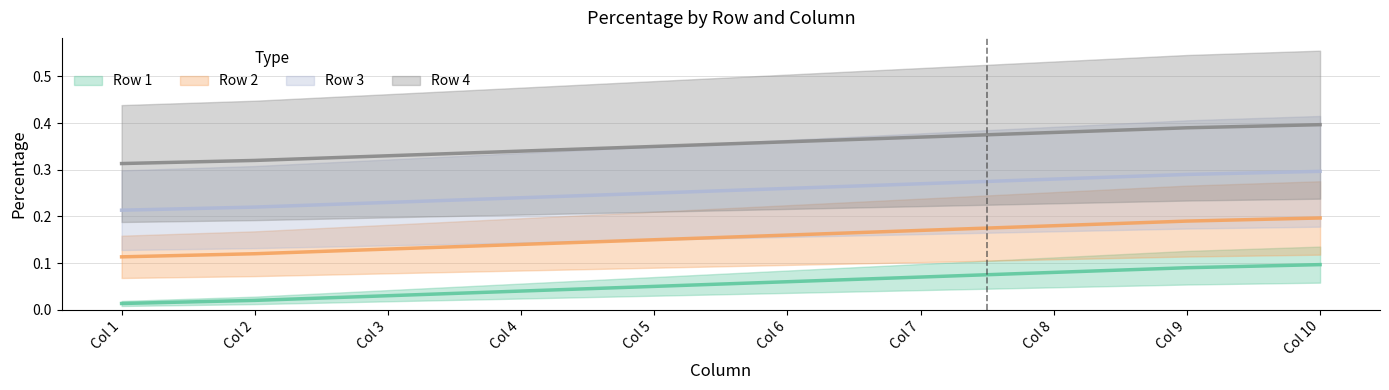

True or false: Row 4 has more than 2 points higher than both neighbors.

False